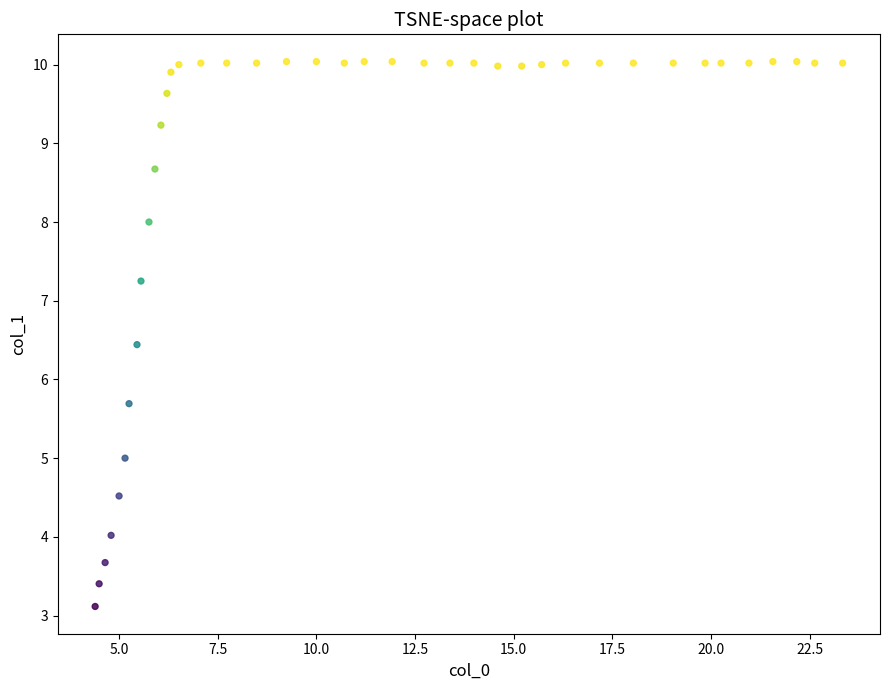

What is the range of X values (max minus min)?

18.9